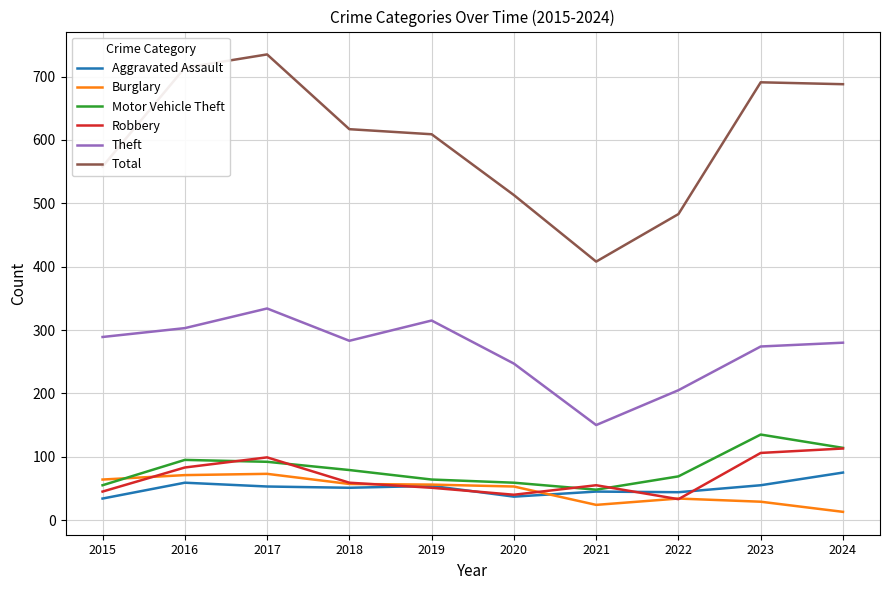

How many interior local peaks does the Robbery series have?

2